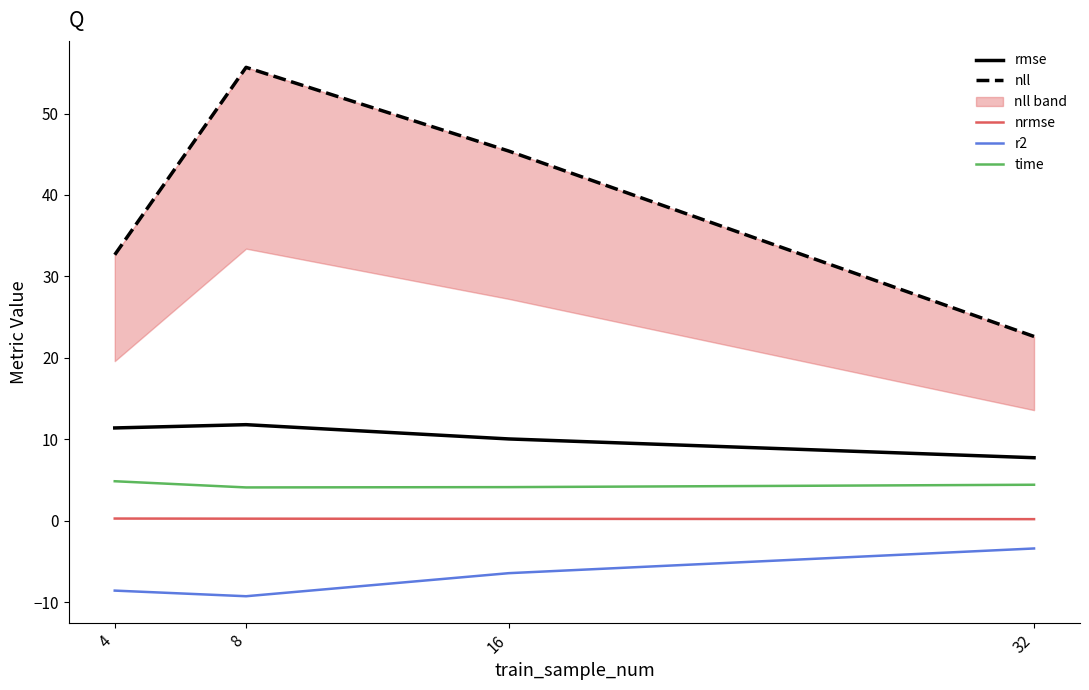

What value does the r2 series have at 16?

-6.5